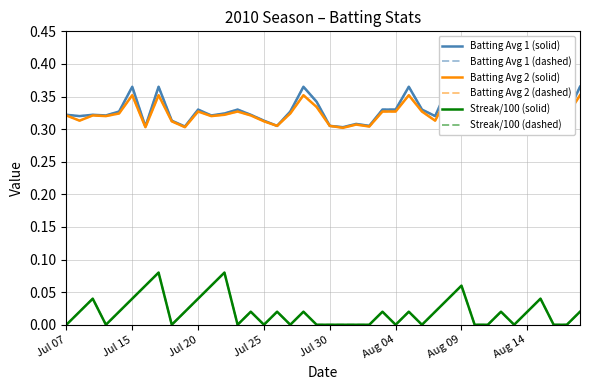

At which category is the sum across all series the highest?

Aug 14